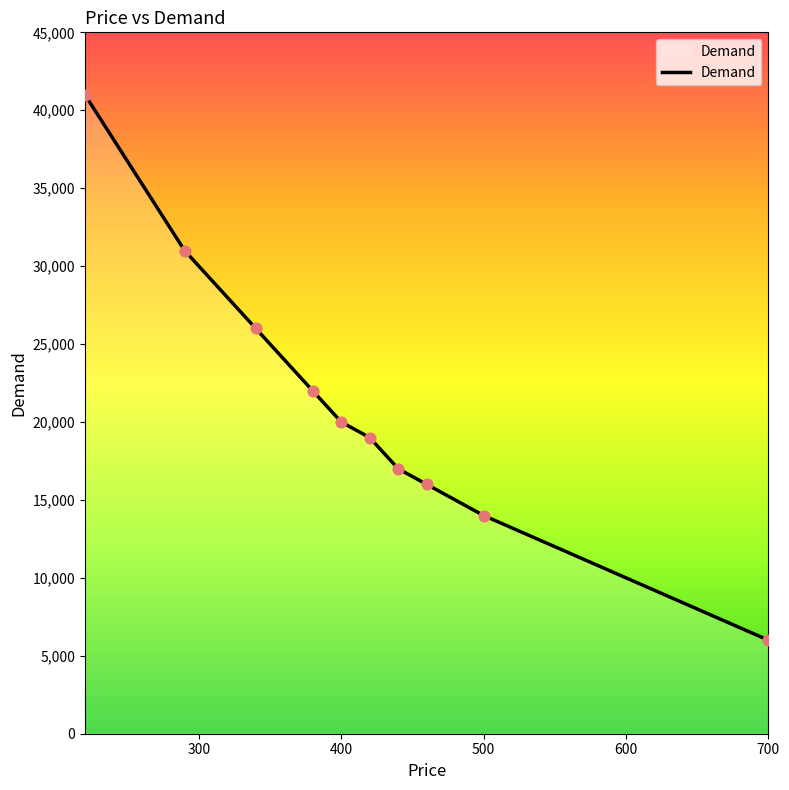

What is the minimum value shown in the chart?

6000